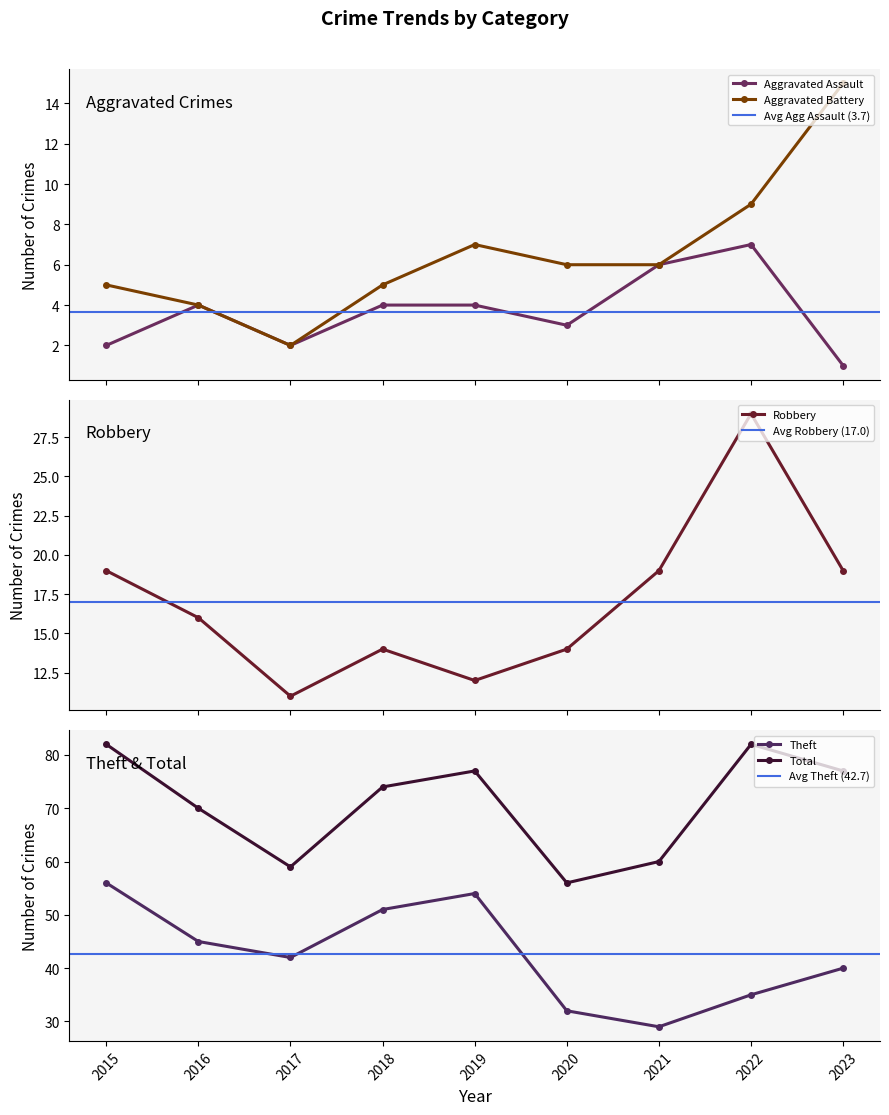

What is the sum of the Aggravated Assault values at 2017 and 2018?

6